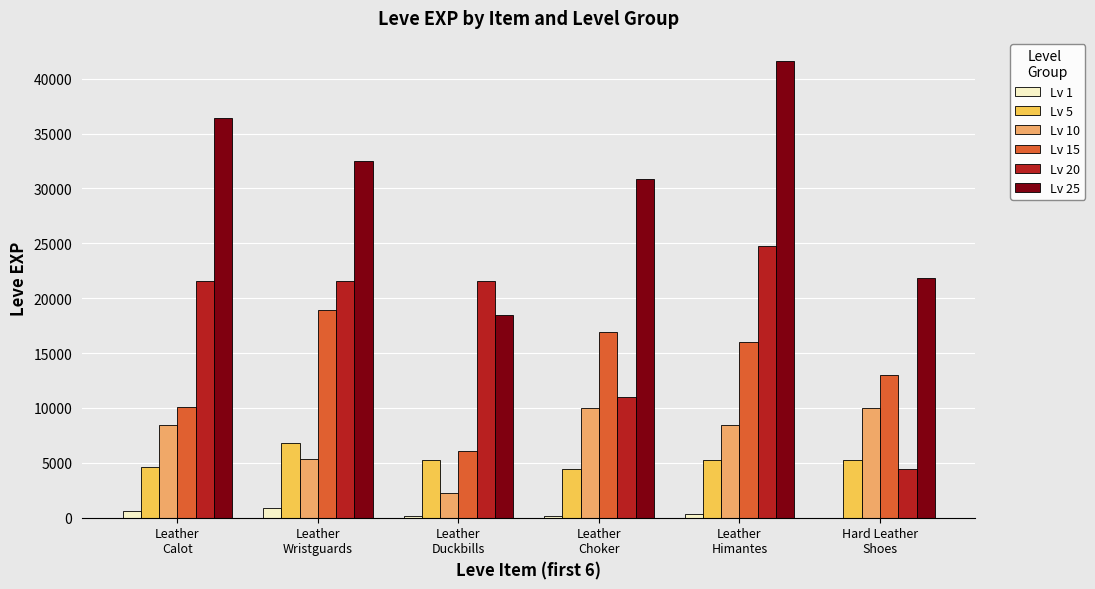

What are all the series names shown in the legend?

Lv 1, Lv 5, Lv 10, Lv 15, Lv 20, Lv 25